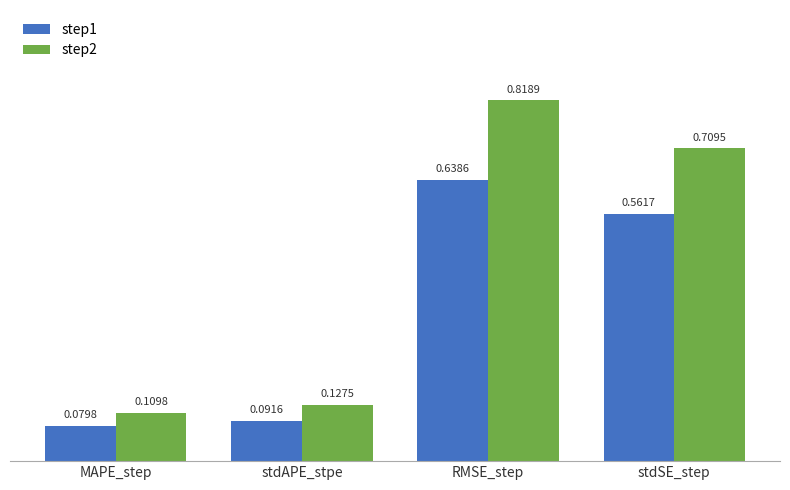

At which category does the chart reach its minimum across all series?

MAPE_step